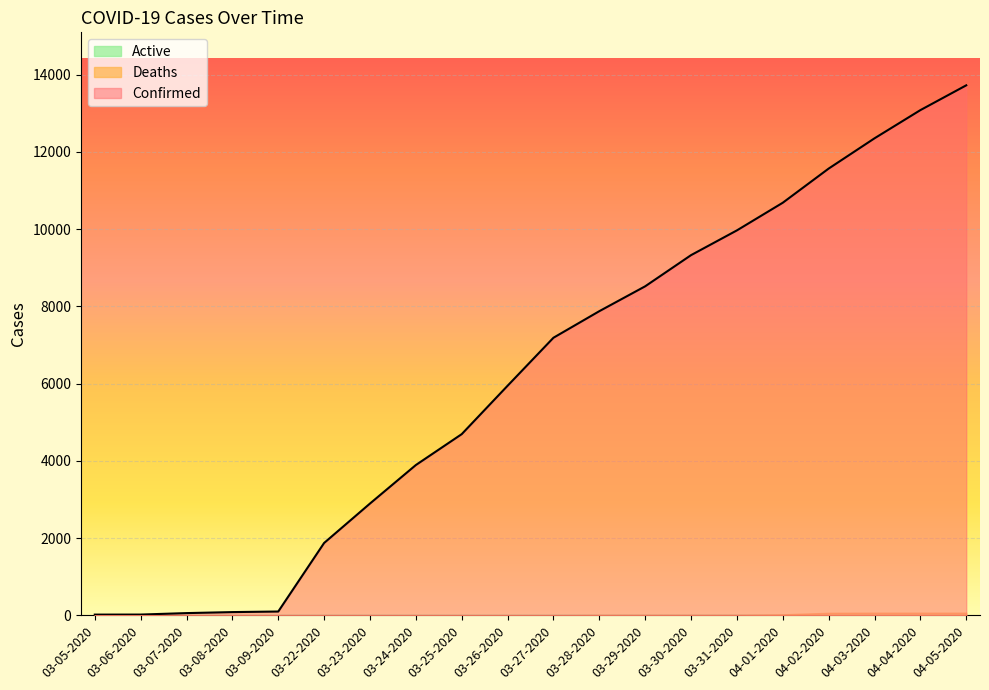

Reading left to right, list all the values displayed in this chart.

Confirmed: 18	19	57	83	98	1873	2894	3891	4691	5944	7187	7875	8519	9326	9967	10683	11567	12351	13081	13723
Deaths: 0	0	0	0	0	0	0	1	1	1	1	10	10	10	10	25	64	67	67	67
Active: 0	0	0	0	0	0	0	0	0	0	0	0	0	0	0	0	0	0	0	0